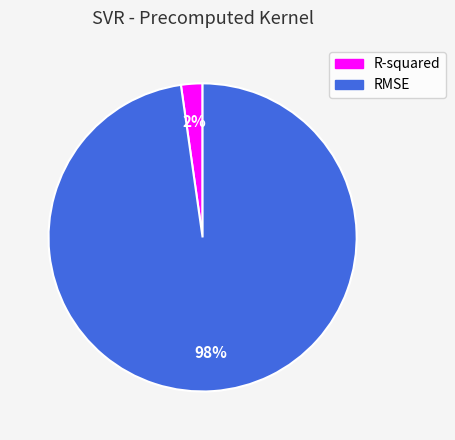

Which slice represents more than half of the pie?

RMSE